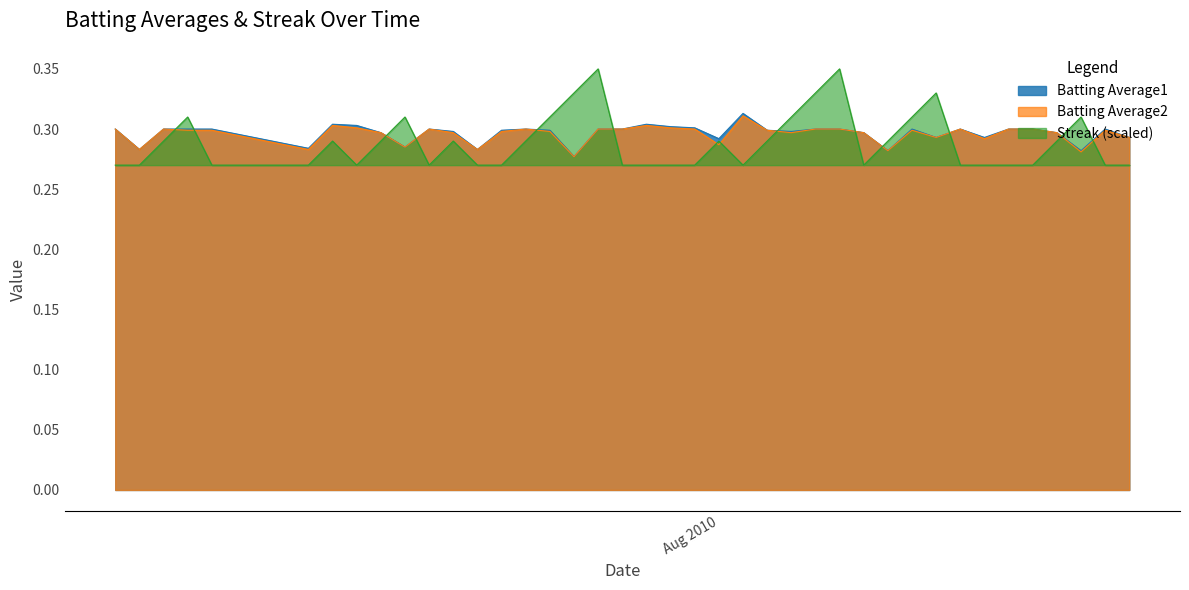

What are all the series names shown in the legend?

Batting Average1, Batting Average2, Streak (scaled)